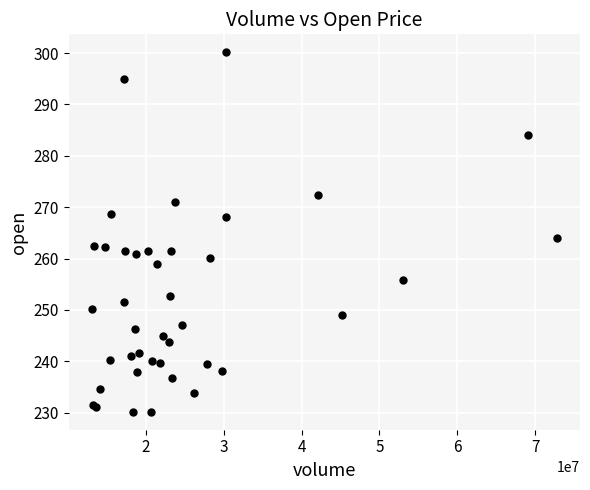

What Y value in the scatter plot is closest to 265?

264.1